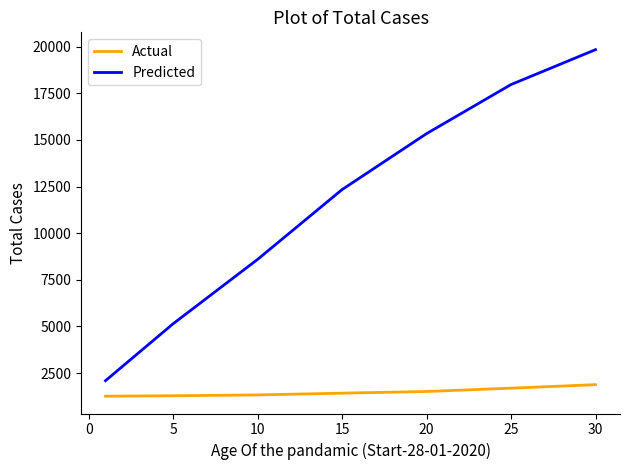

What is the maximum value shown in the chart?

19835